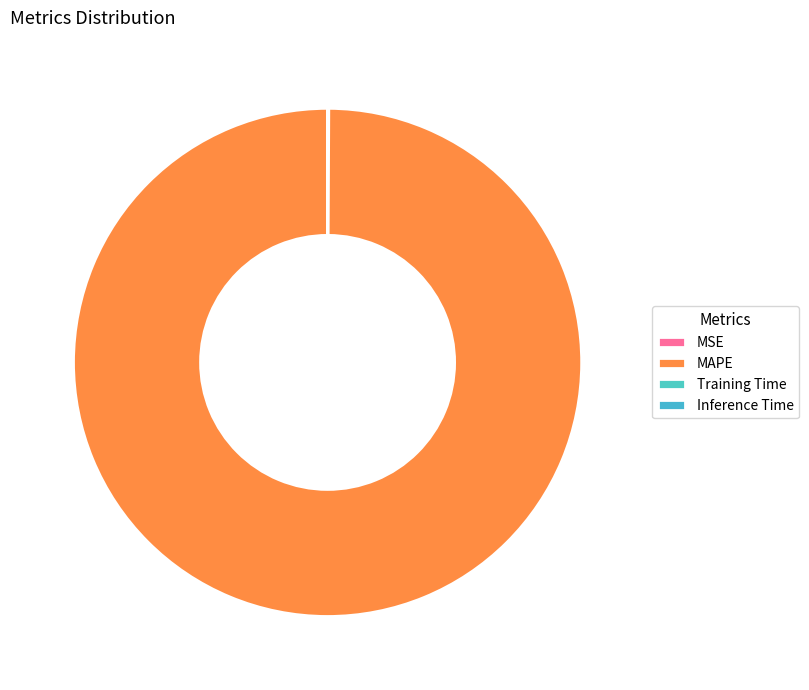

True or false: MSE accounts for 9% of the total.

False